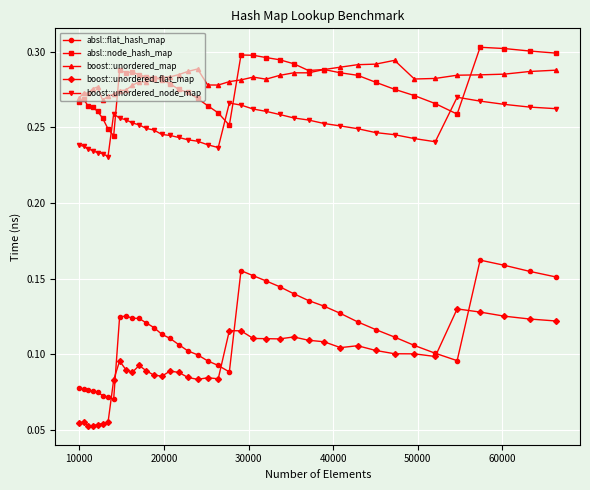

At how many categories does at least one series exceed 0?

40